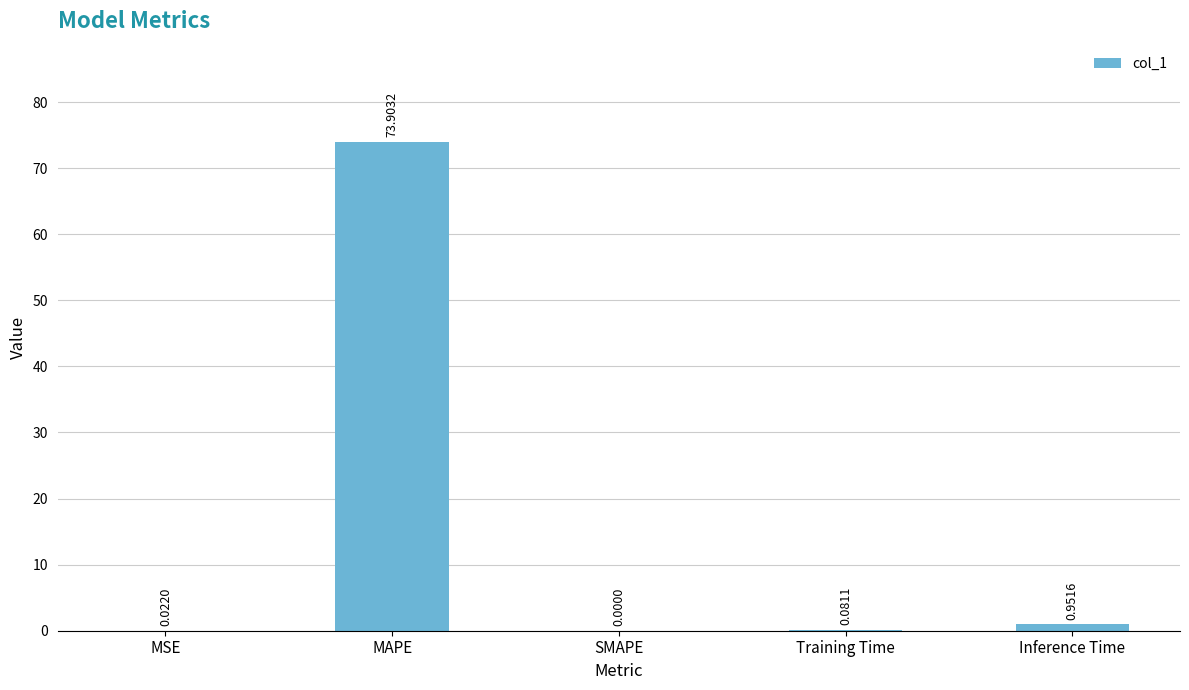

How many values are above zero?

4